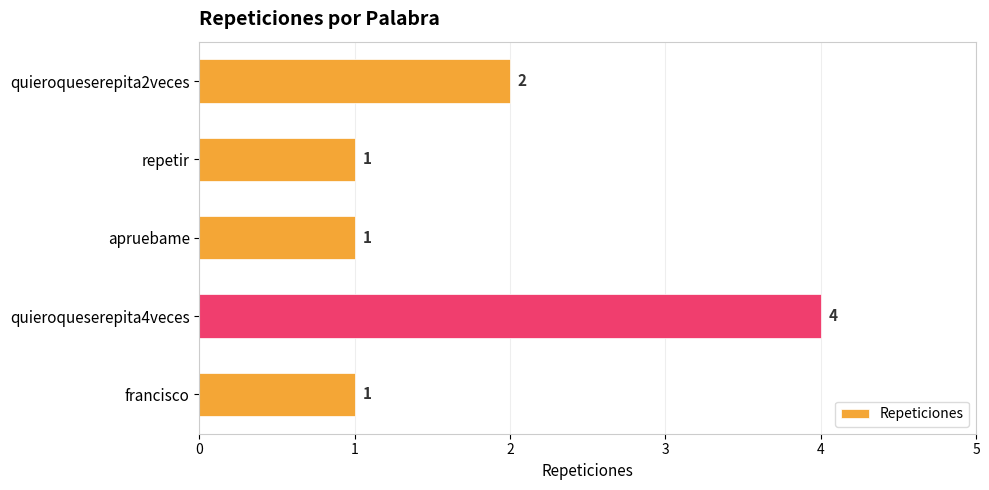

Reading top to bottom, transcribe all the data shown in this chart.

quieroqueserepita2veces=2	repetir=1	apruebame=1	quieroqueserepita4veces=4	francisco=1